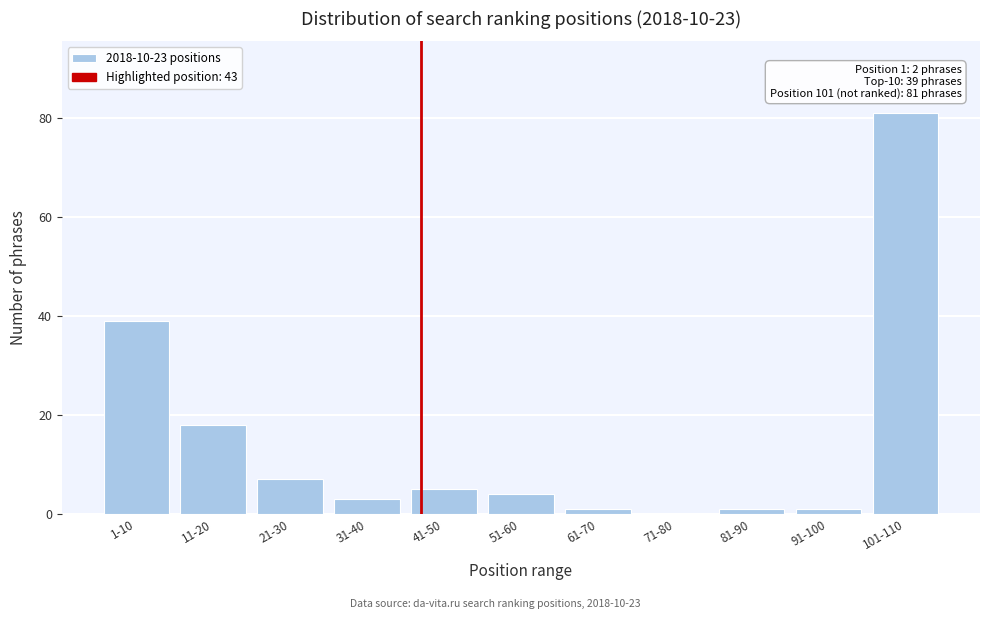

Reading left to right, transcribe all the data shown in this chart.

1-10=39	11-20=18	21-30=7	31-40=3	41-50=5	51-60=4	61-70=1	71-80=0	81-90=1	91-100=1	101-110=81